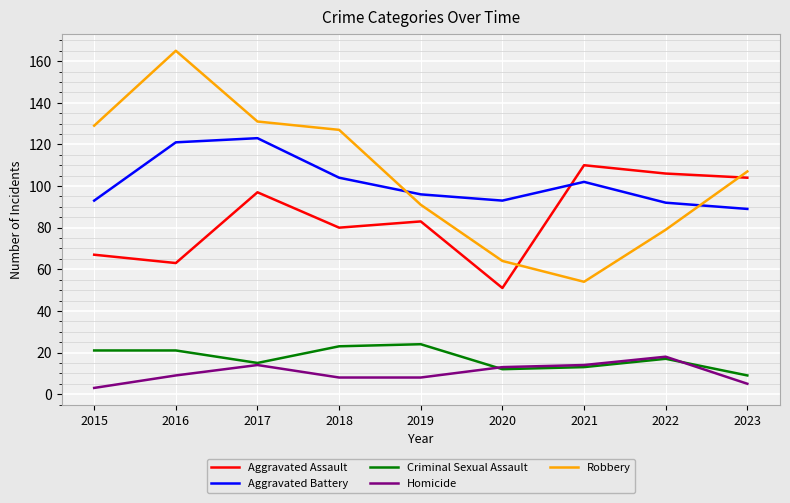

Where is the first local maximum for Aggravated Assault?

2017